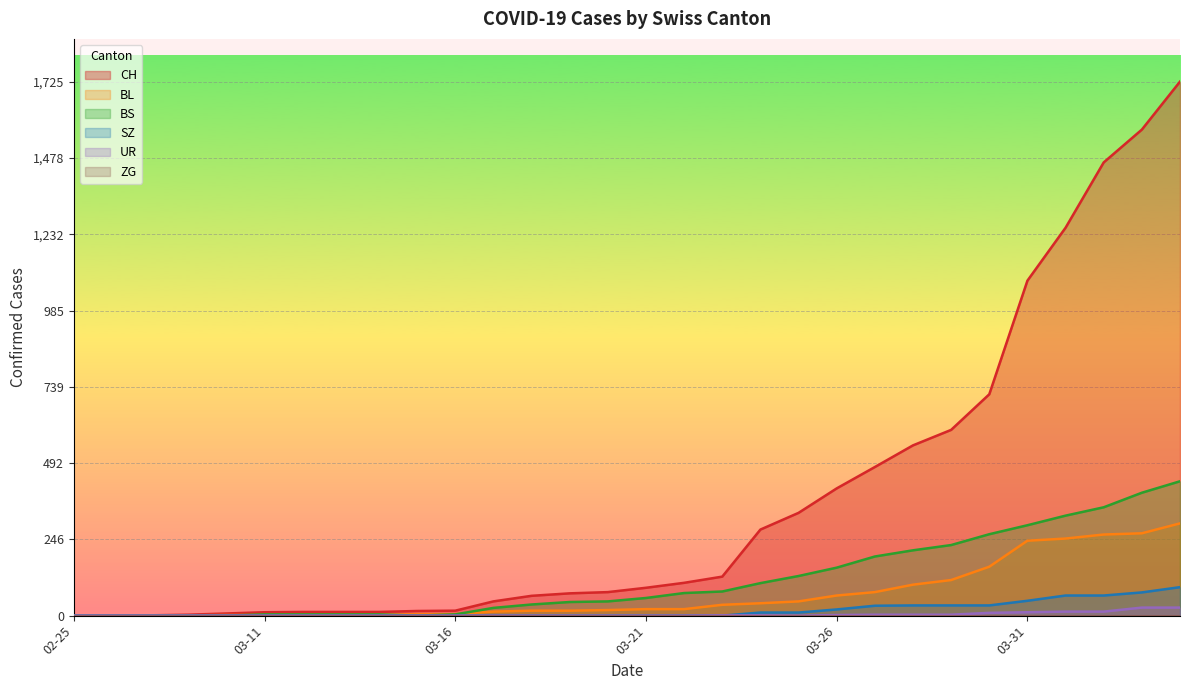

How many lines are shown in the chart?

6